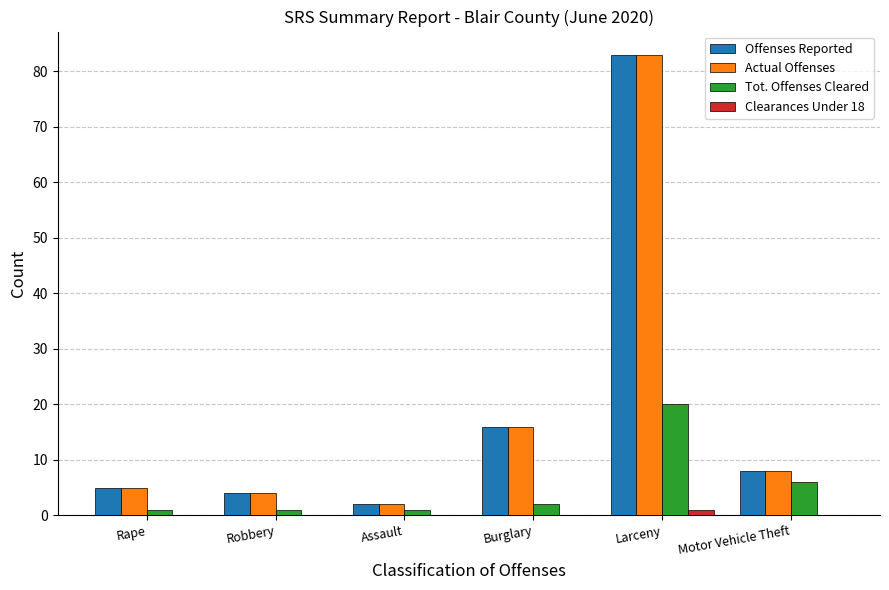

Count the number of categories in the chart.

6